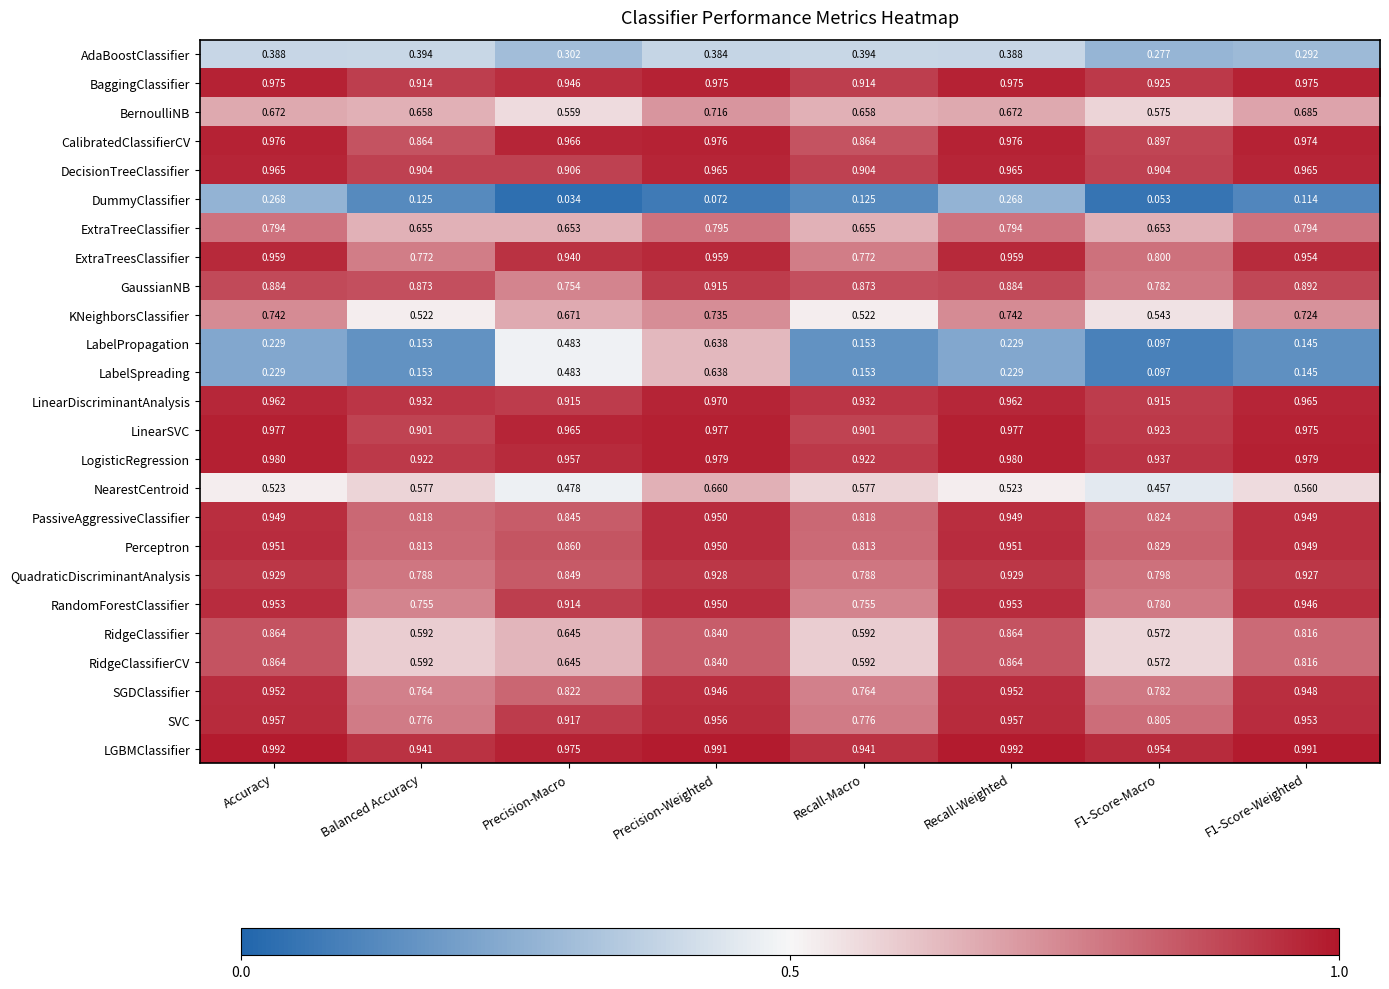

At which category does the chart reach its minimum across all series?

Precision-Macro